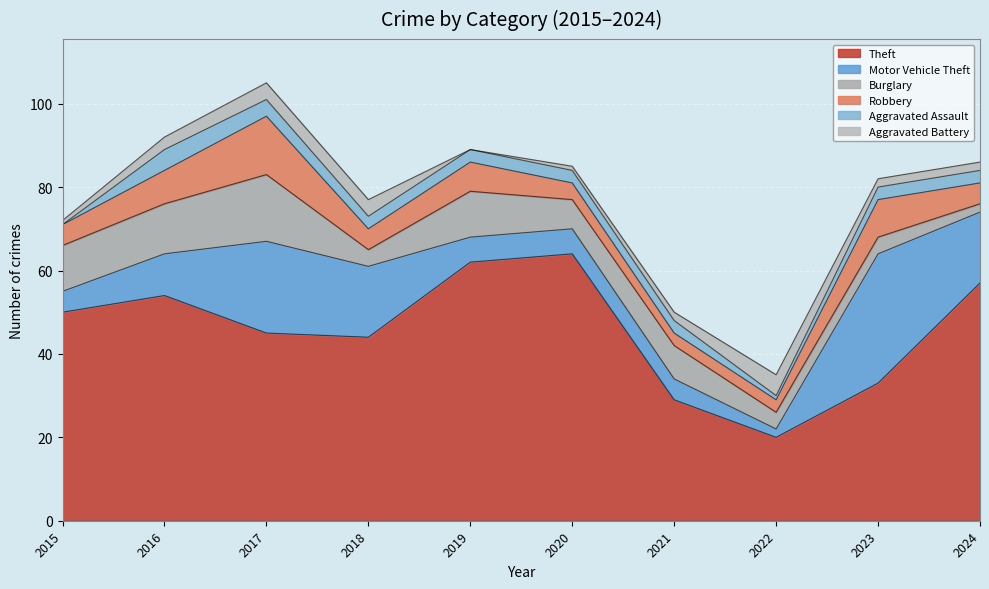

Which category has the highest value across all series?

2020